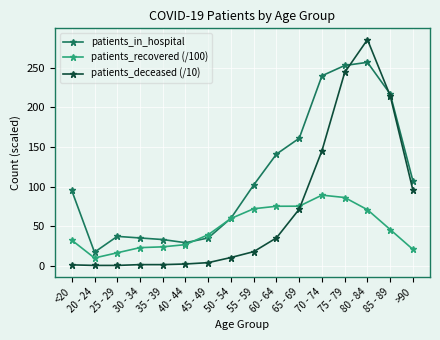

Which series has the largest range (max minus min)?

patients_deceased (/10)